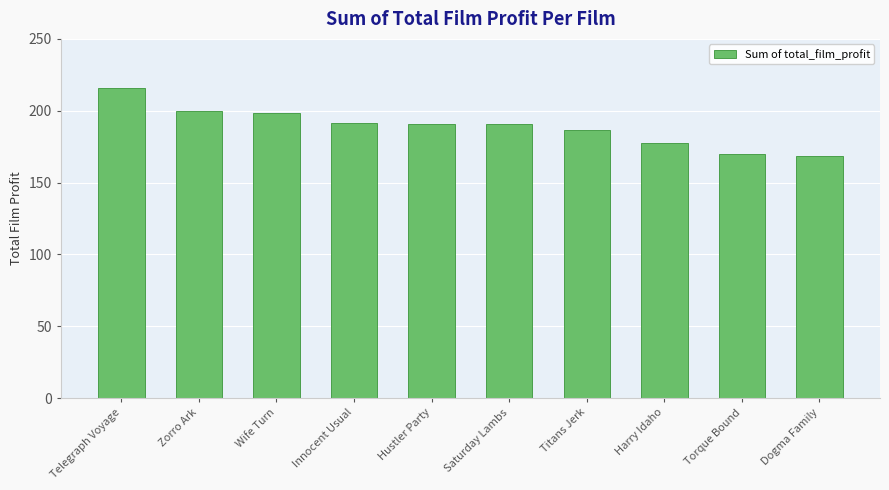

The value at Titans Jerk is 186.7. True or false?

True